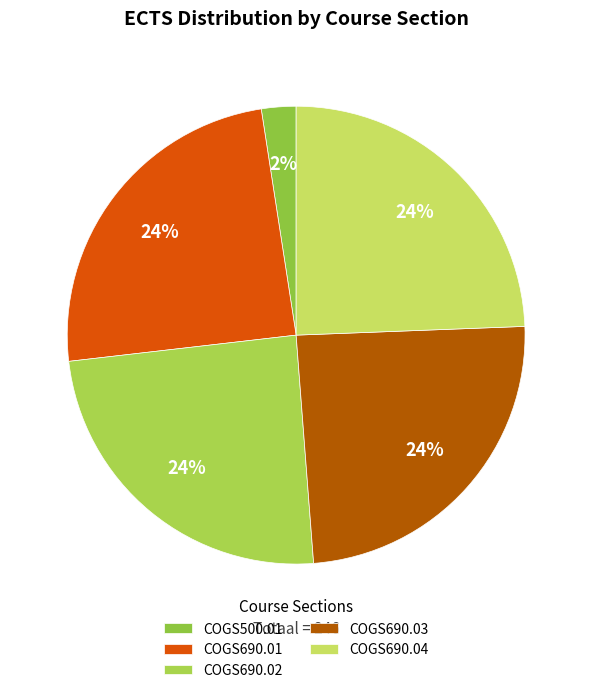

How many segments does this pie chart have?

5